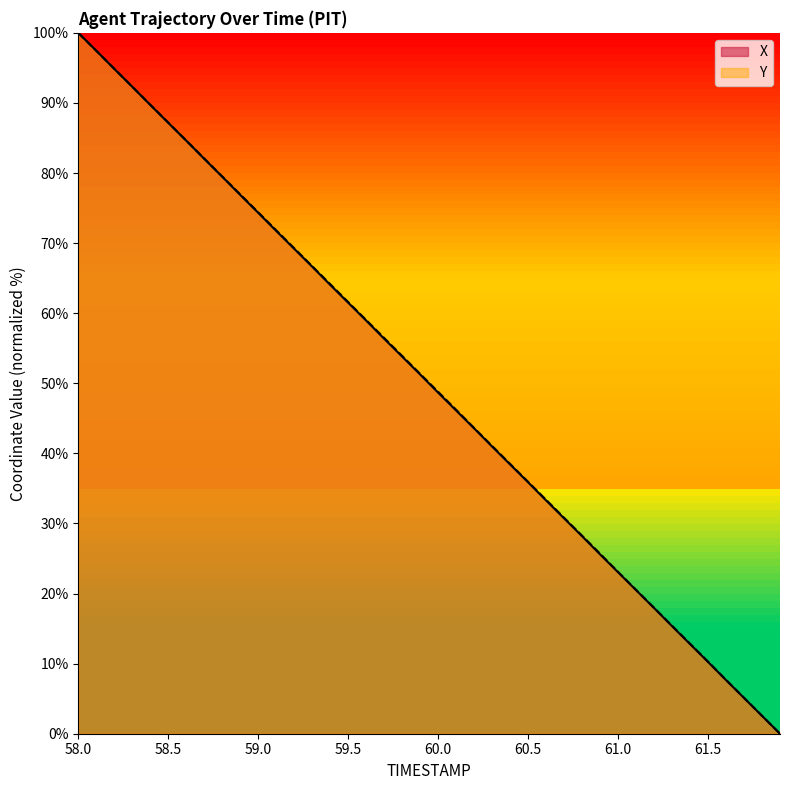

What is the sum of all Y values?

2001.2